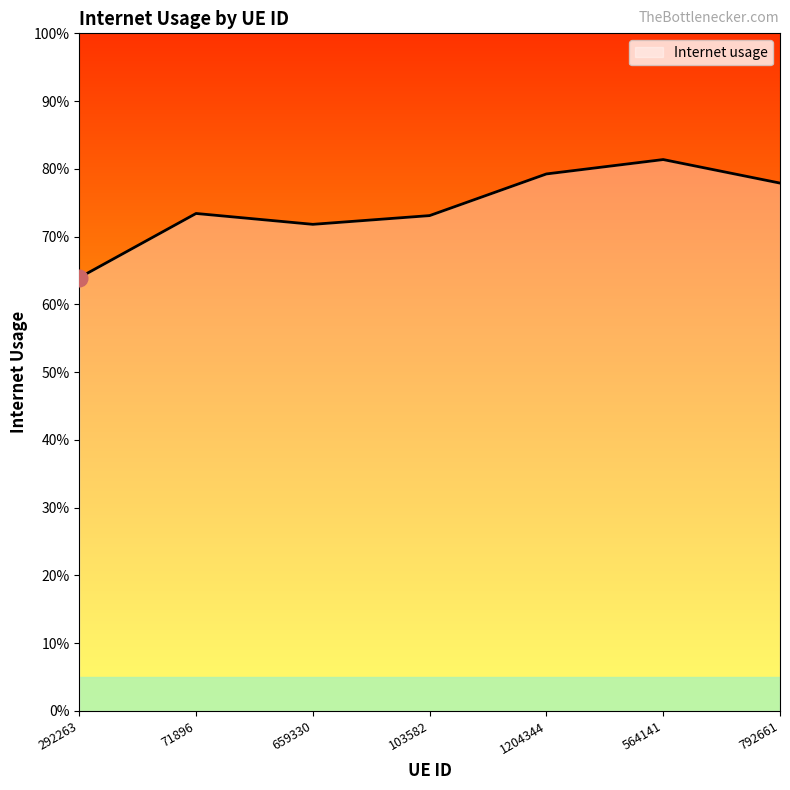

What position from the right is 792661?

1